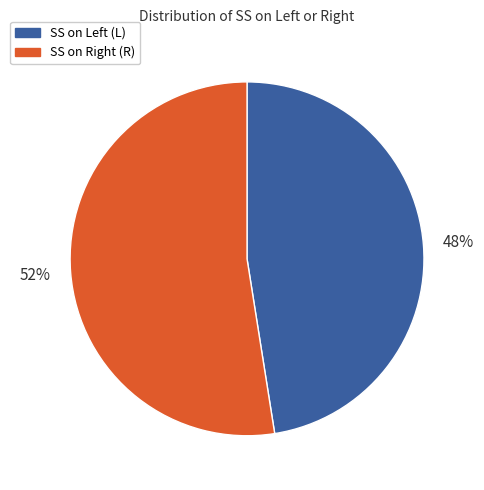

To the nearest percent, what is the average slice percentage?

50%